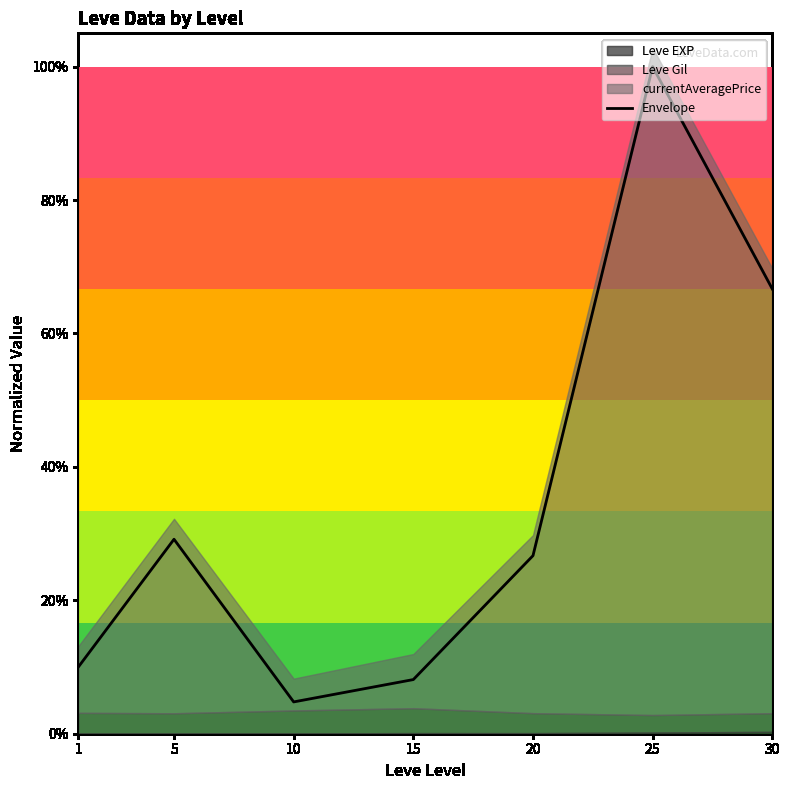

What is the difference between the maximum and second lowest values?

0.9